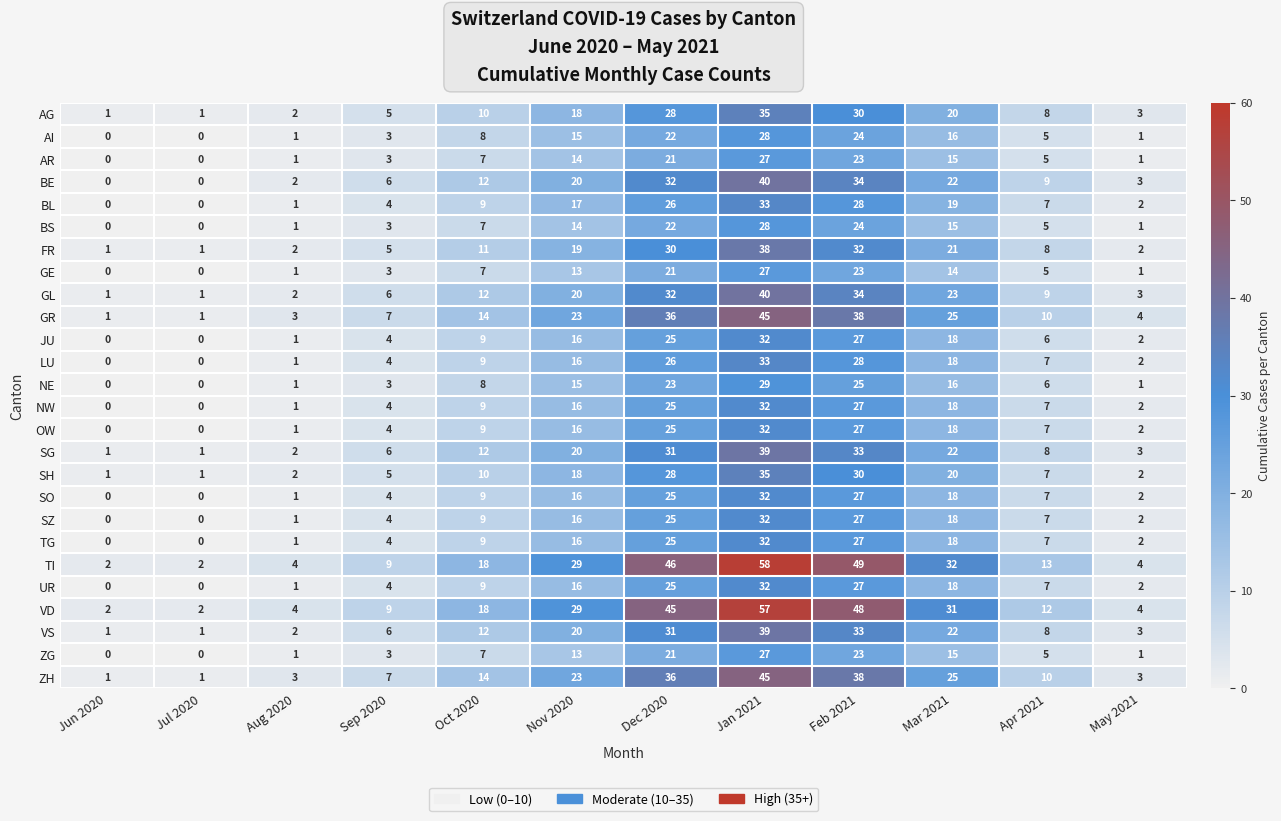

How many categories are shown in the chart?

12